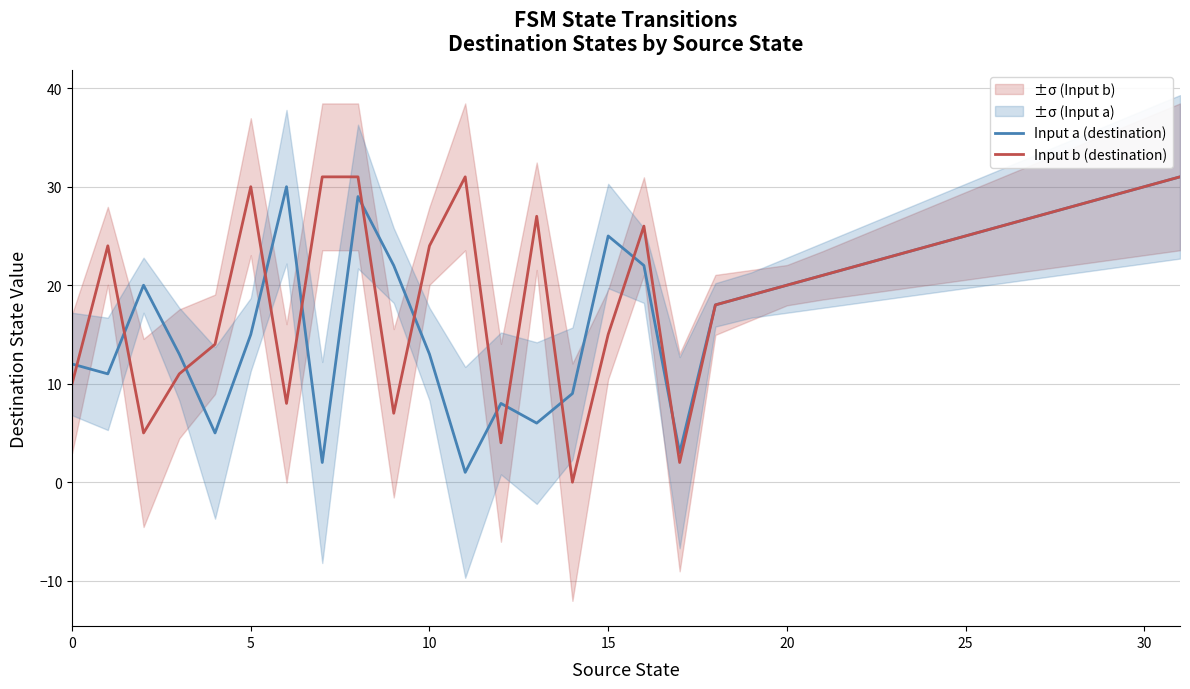

What is the maximum value for Input b (destination)?

31